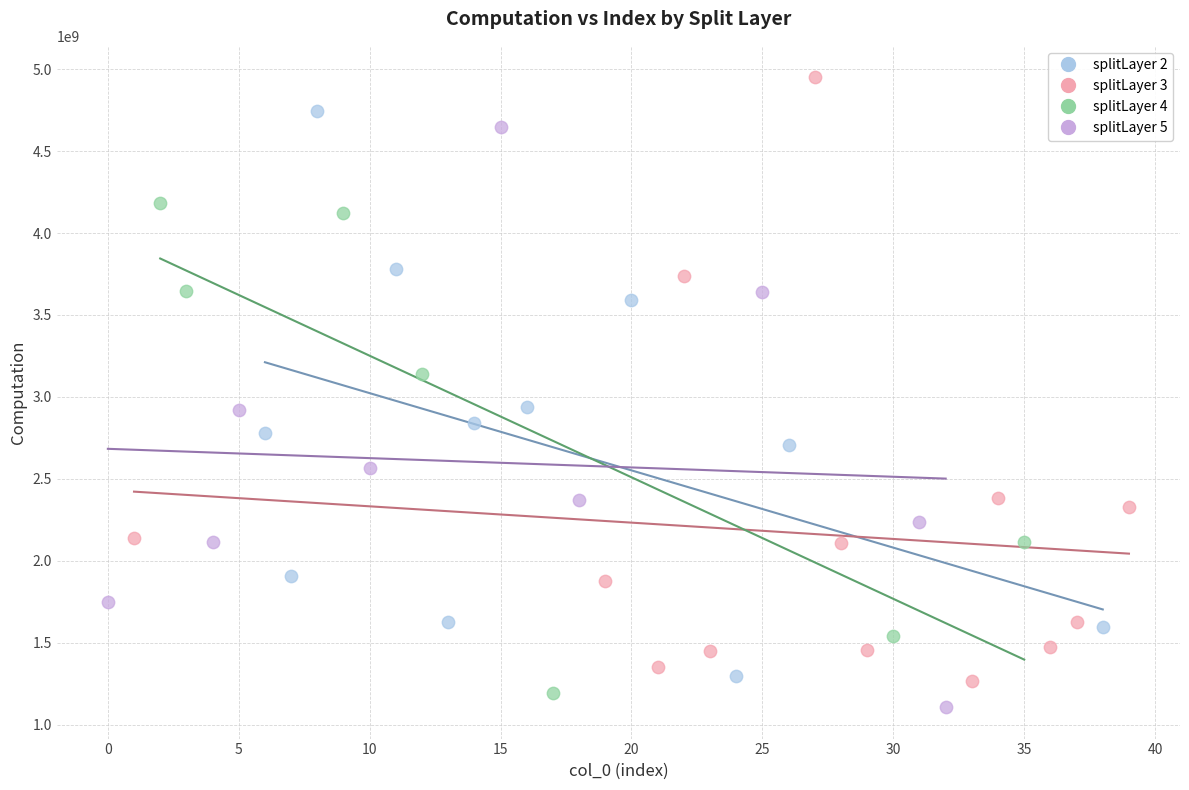

What are all the series names shown in the legend?

splitLayer 2, splitLayer 3, splitLayer 4, splitLayer 5